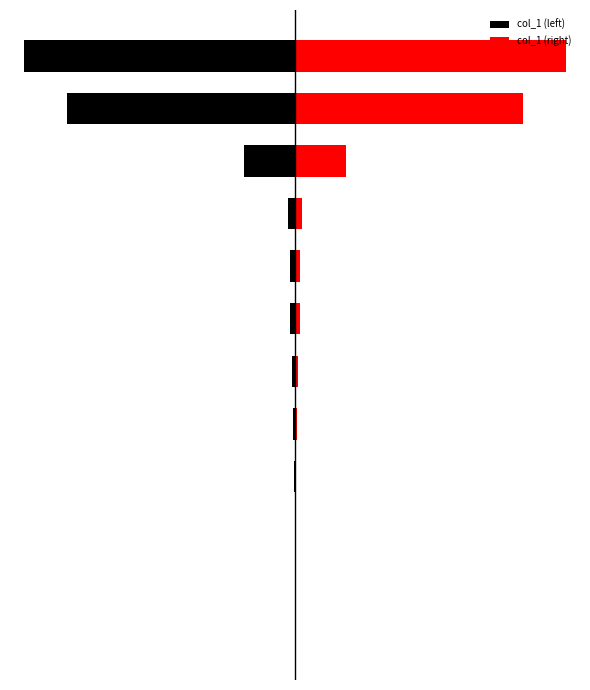

Which series changed the most between 1 and 4?

col_1 (left)